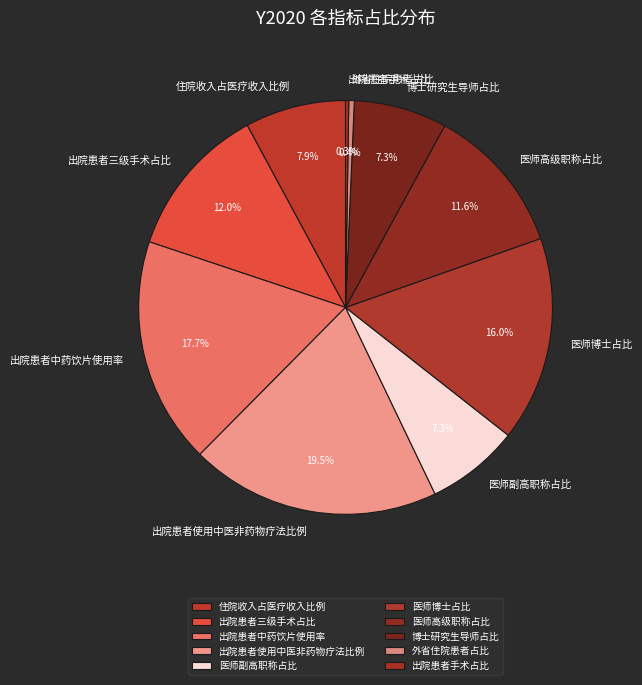

Which slice is the largest?

出院患者使用中医非药物疗法比例